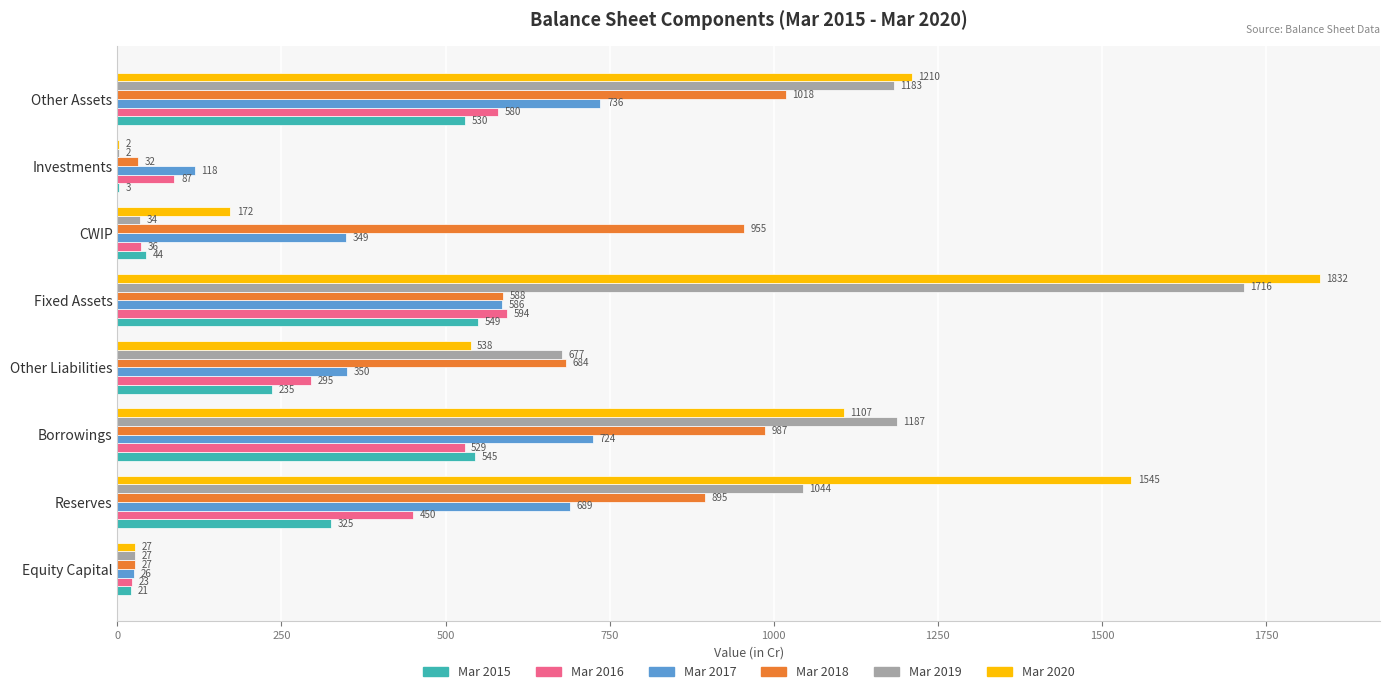

Is the value of Mar 2019 at Reserves greater than the value of Mar 2020 at Other Liabilities?

Yes